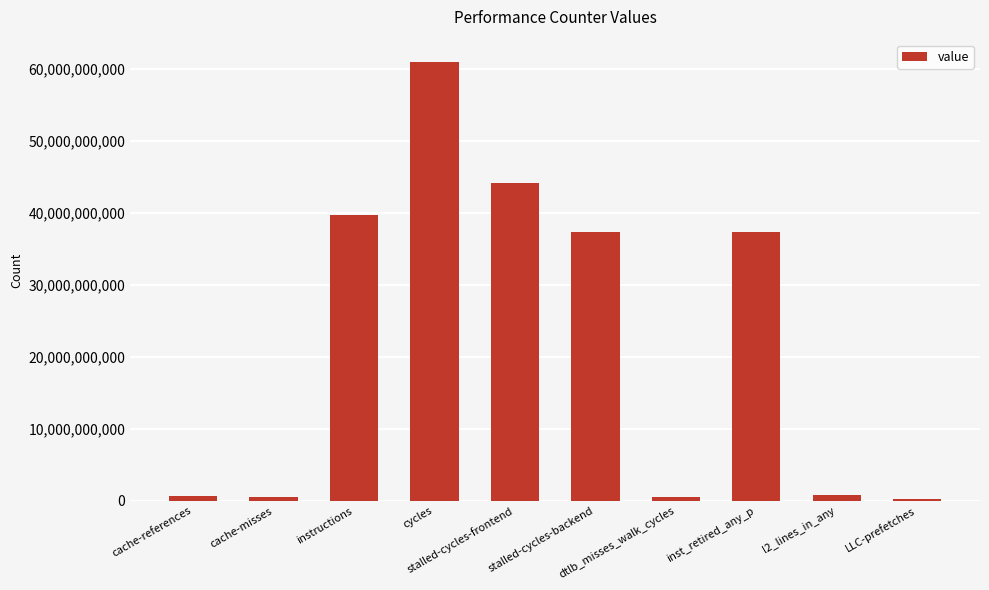

What is the value of the 8th bar from the left?

37289774451